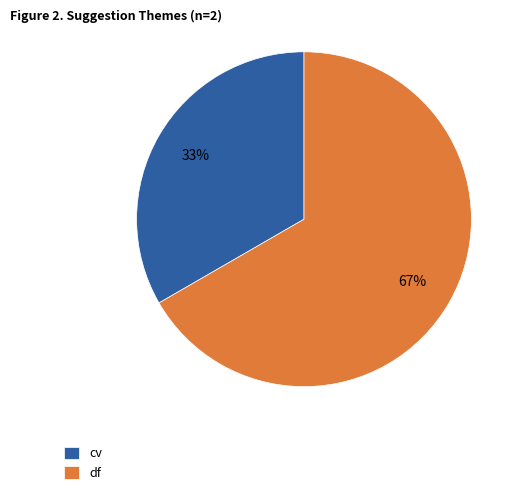

Which category has the smallest portion of the pie?

cv